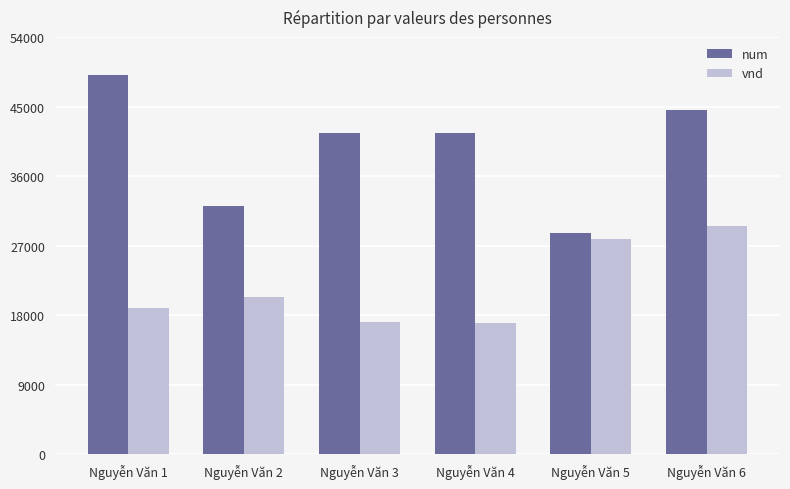

What are all the series names shown in the legend?

num, vnd